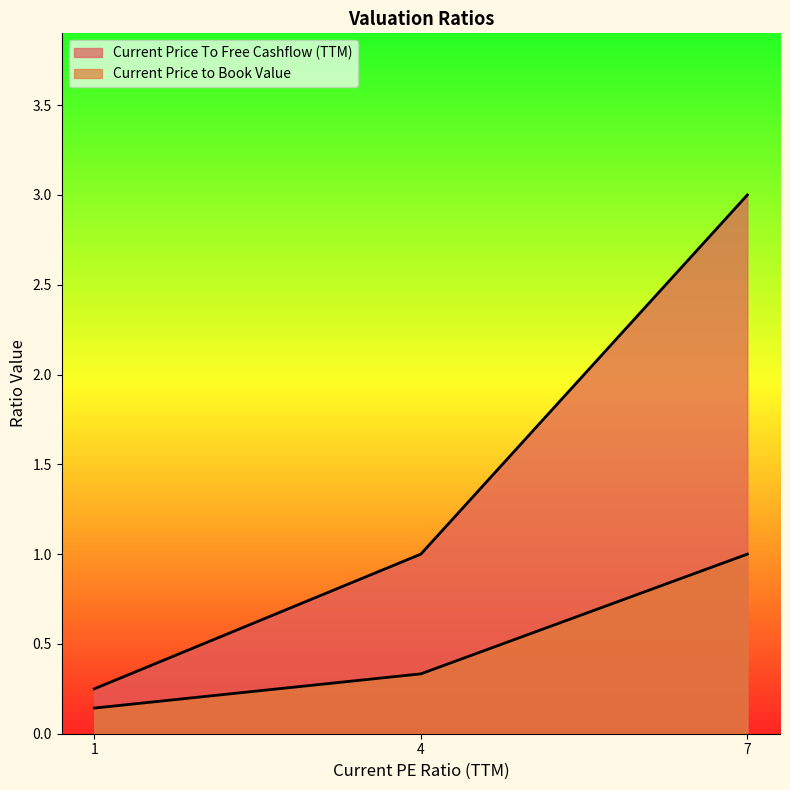

Does the chart display data point markers on the line(s)?

No